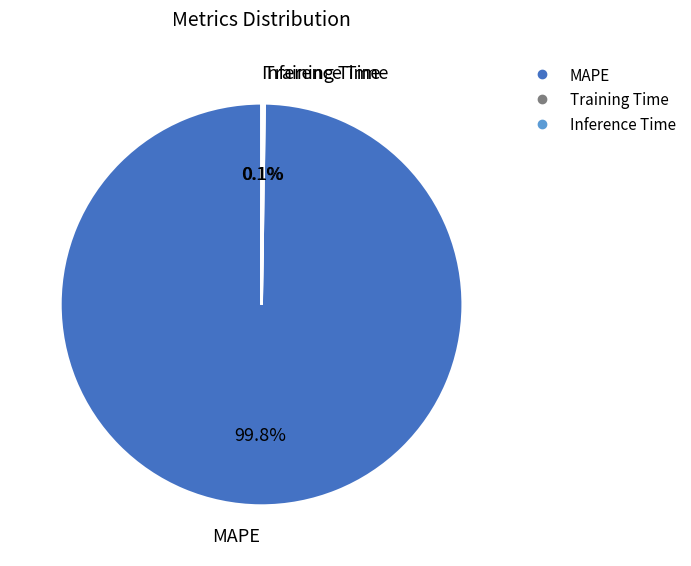

What portion of the pie excludes MAPE?

0.2%